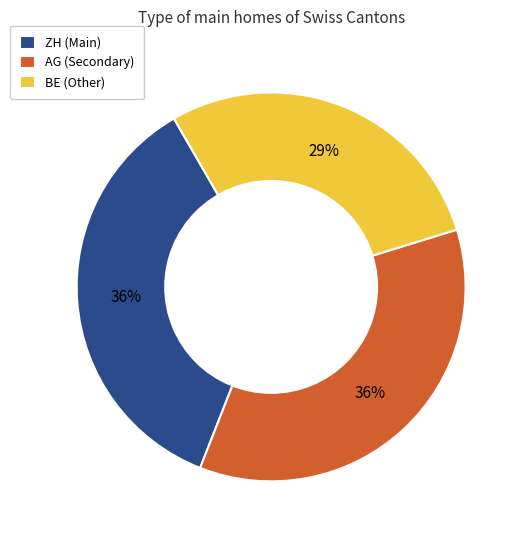

To the nearest percent, what portion does ZH (Main) represent?

36%